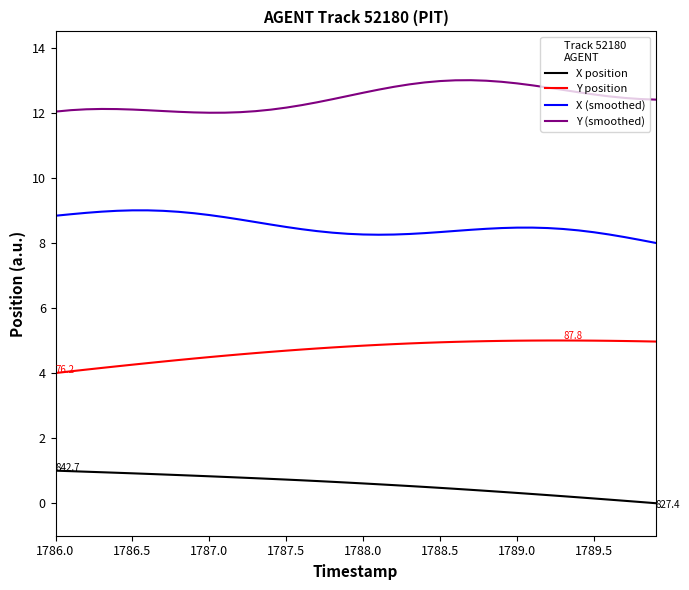

List the series in order of their peak value, lowest first.

X position, Y position, X (smoothed), Y (smoothed)